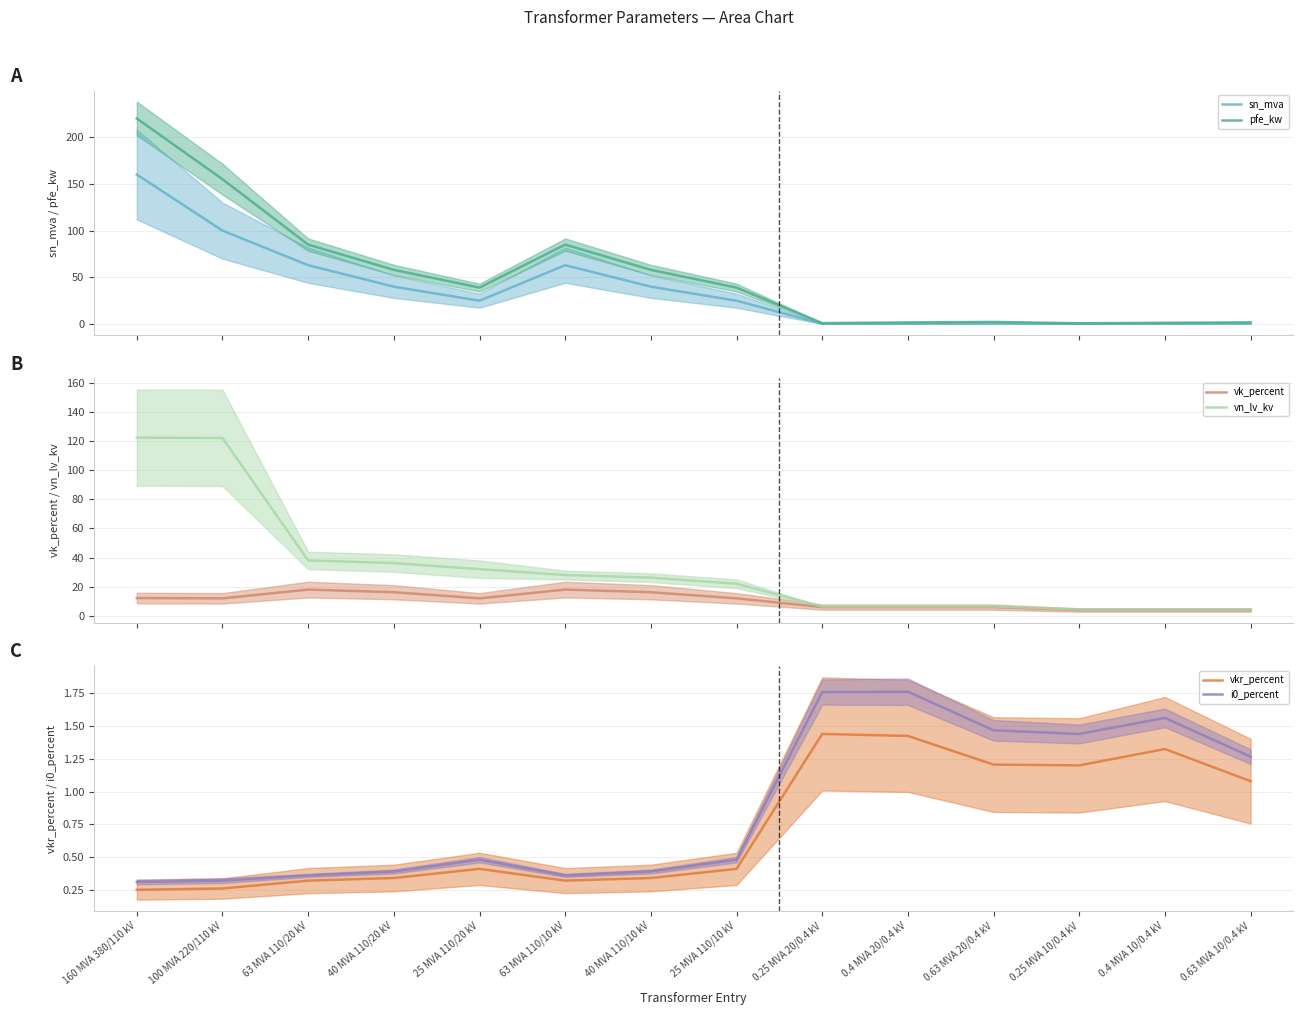

At how many categories does at least one series exceed 58?

4